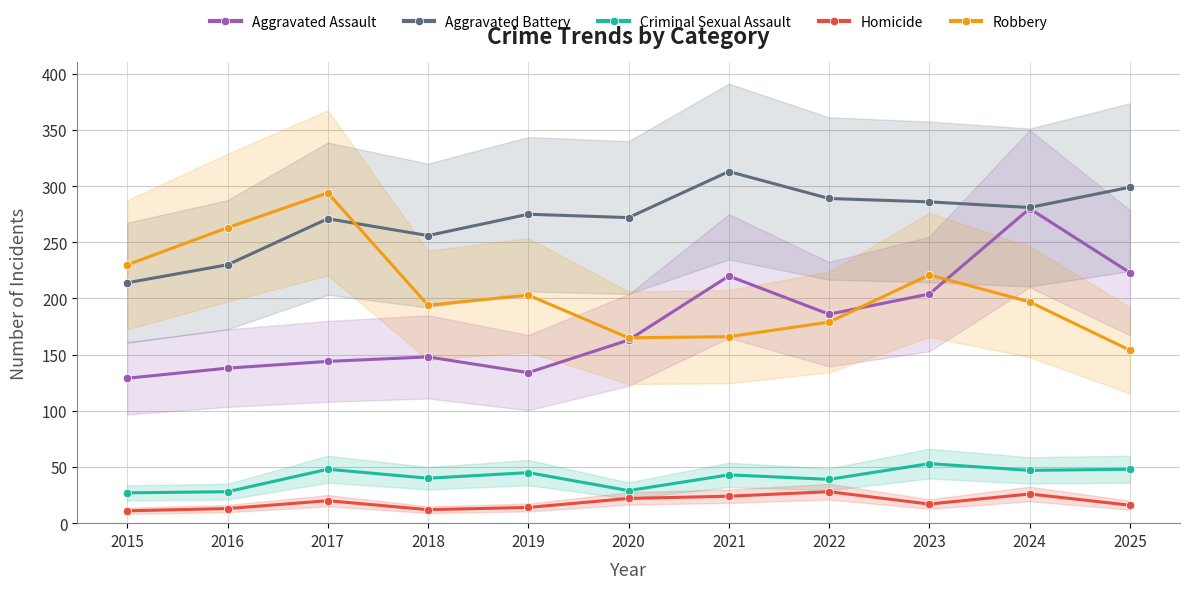

True or false: Aggravated Assault and Homicide intersect in this chart.

False